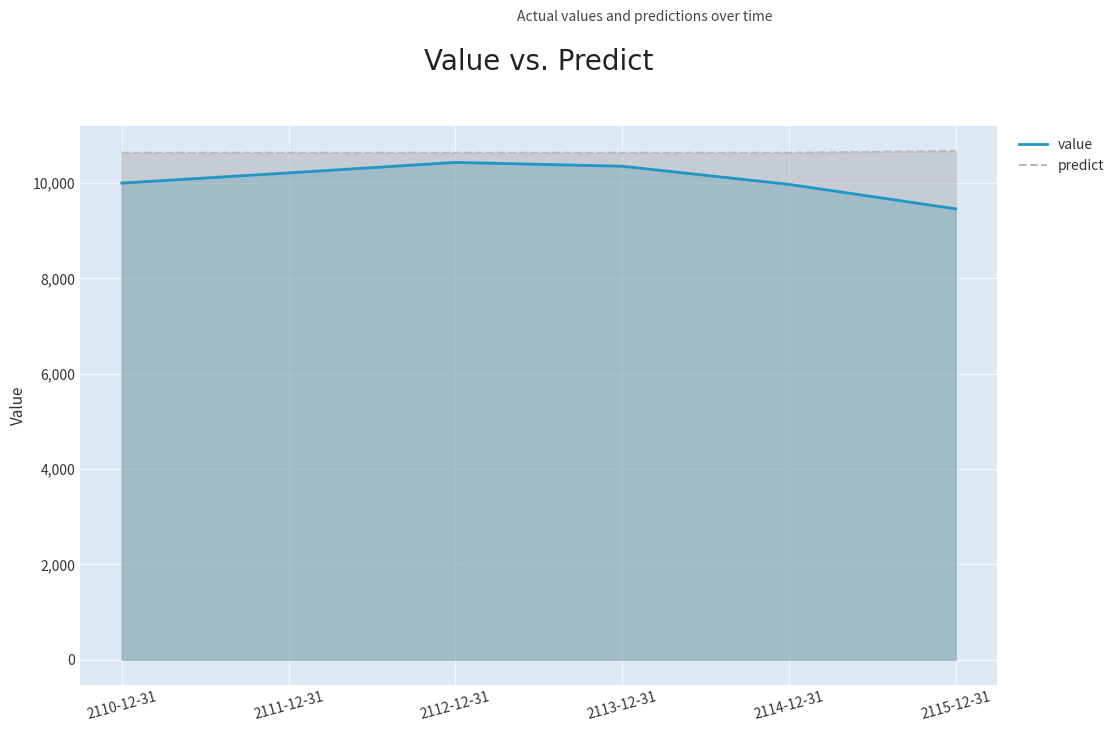

What is the smallest value displayed?

9459.6